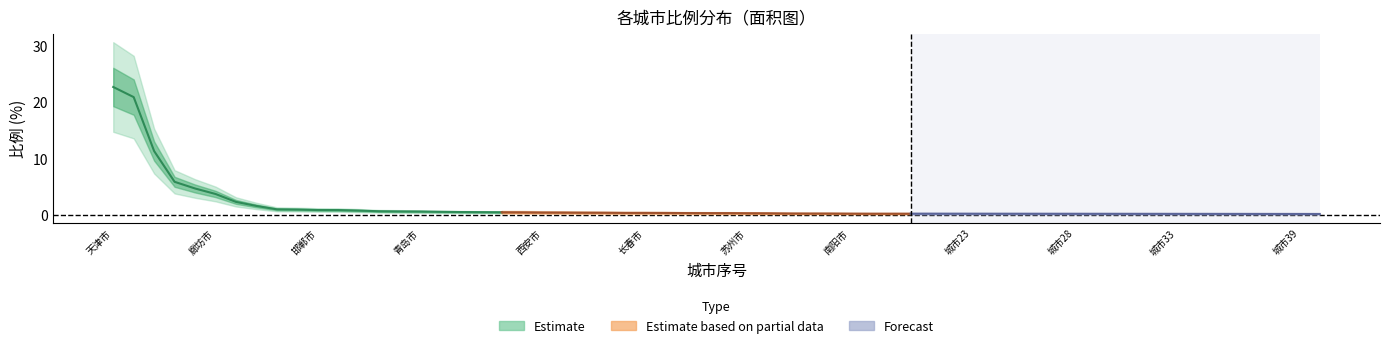

What is the difference between the second highest and second lowest values in the forecast series?

0.2